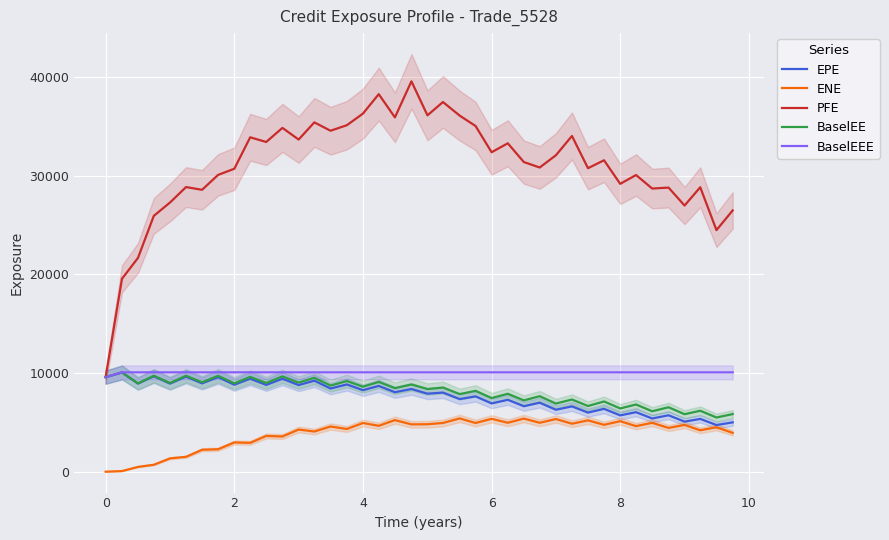

True or false: ENE and BaselEE intersect in this chart.

False